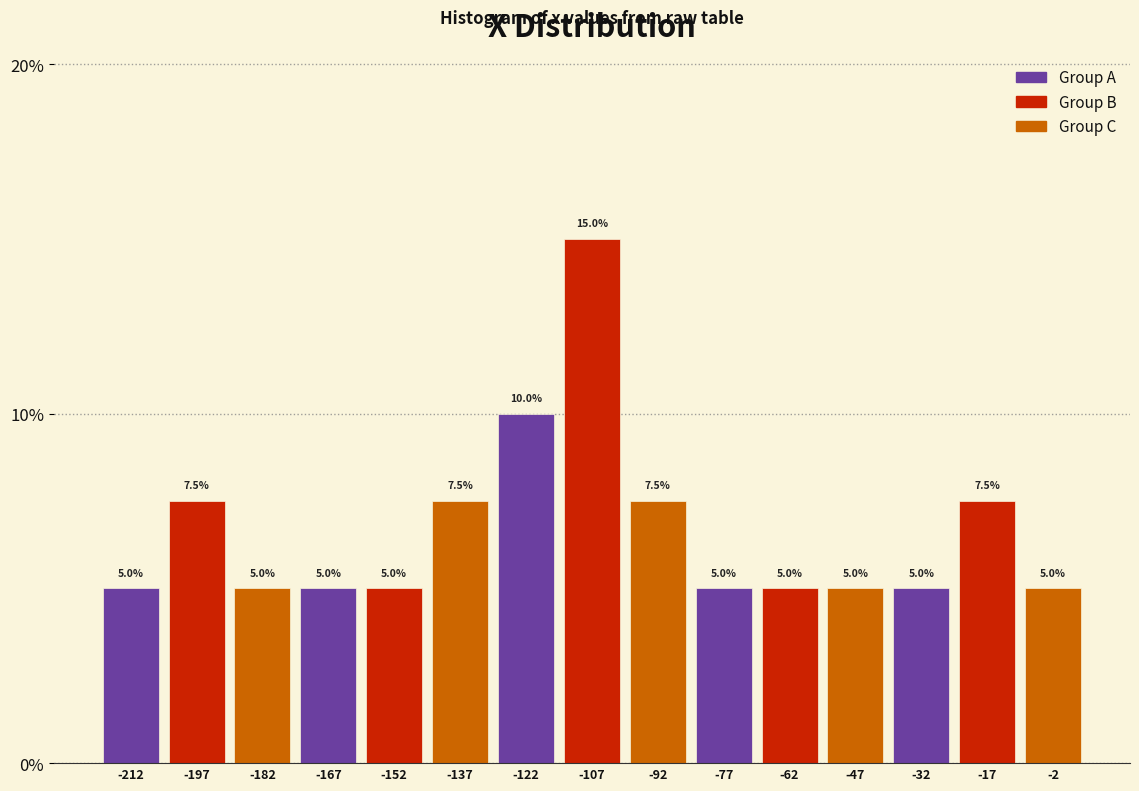

Which range on the x-axis has the tallest bar?

-114 to -100